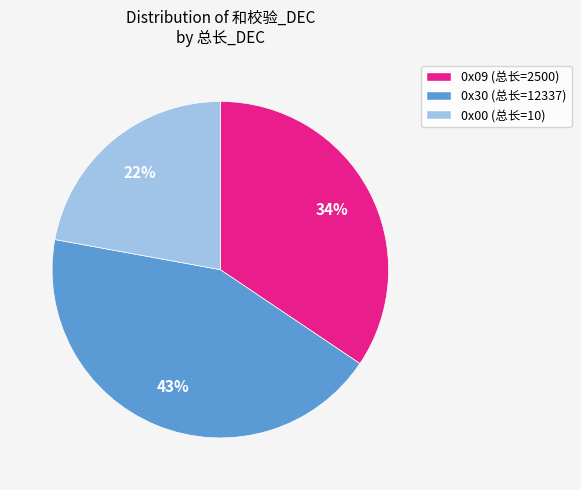

Is 0x00 (总长=10) the majority of the pie?

No